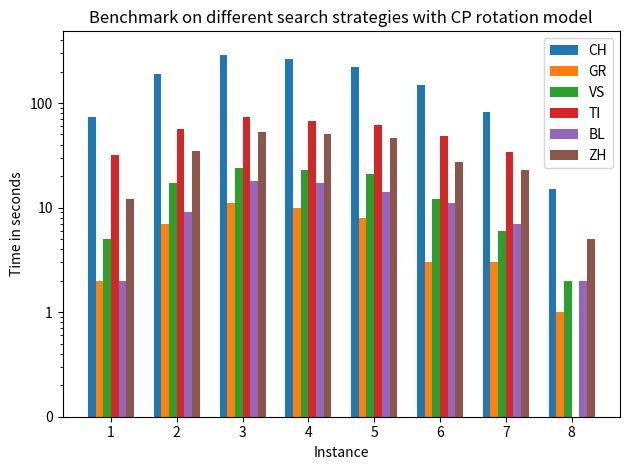

What is the maximum value shown in the chart?

290.0